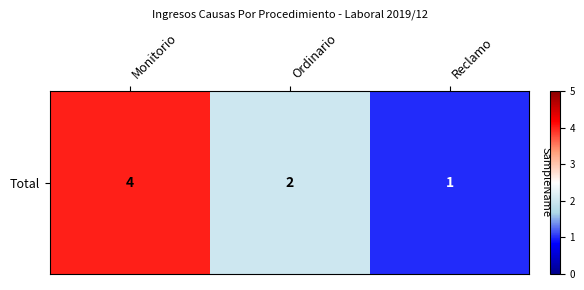

Count the number of values greater than 2.

1